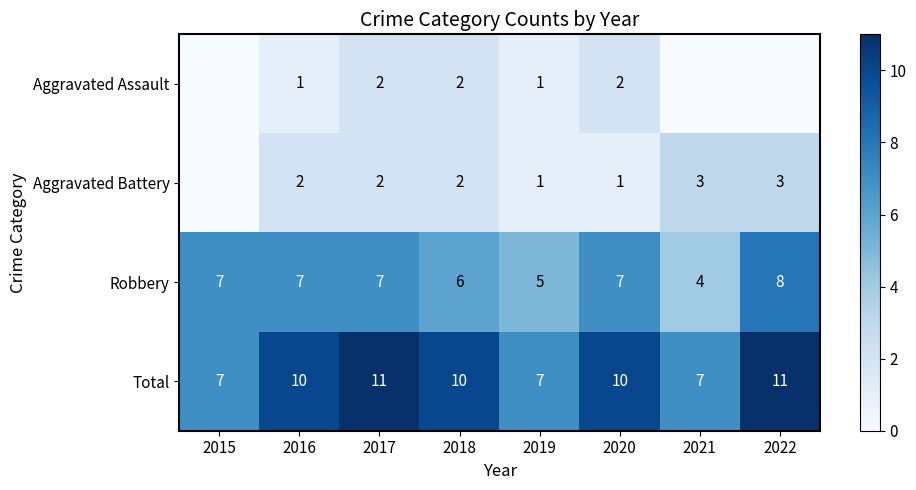

What is the sum of the Robbery values at 2020 and 2022?

15